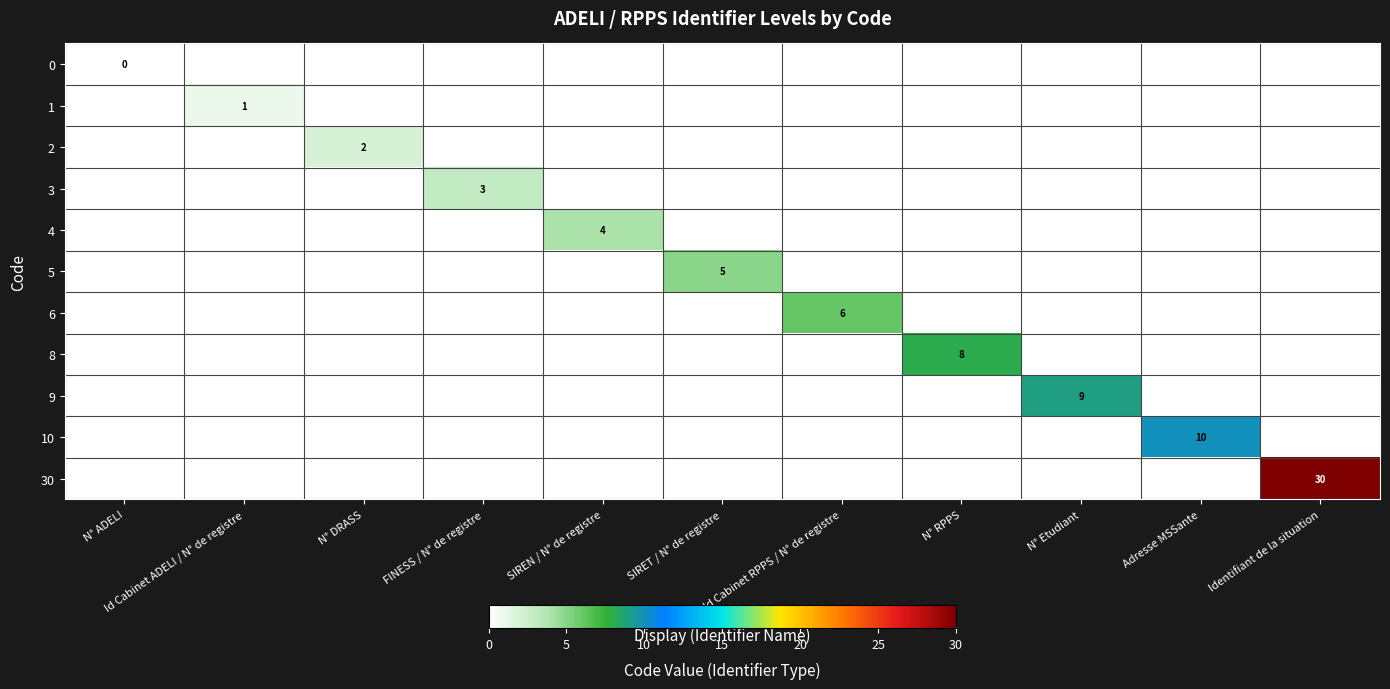

At which category is the sum across all series the highest?

Identifiant de la situation